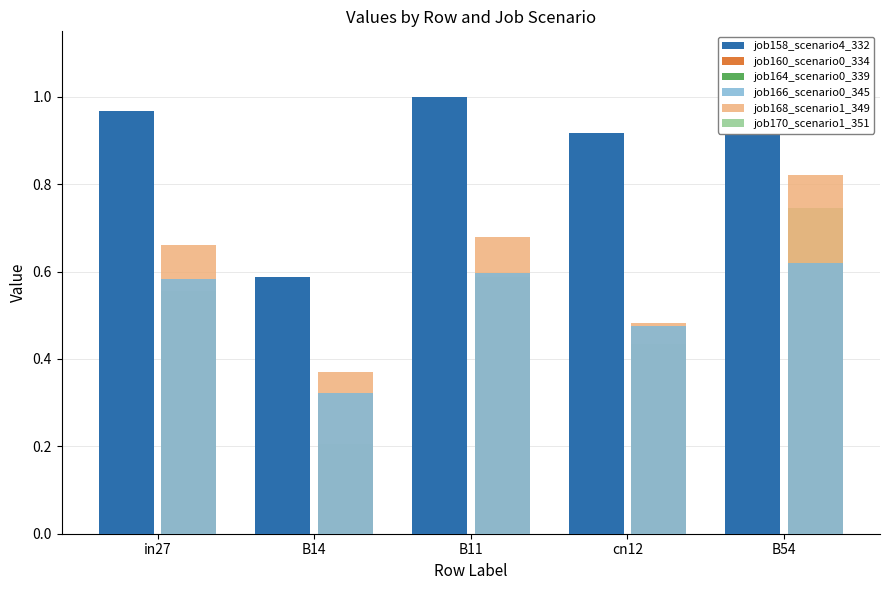

Which category has the lowest value in the job158_scenario4_332 series?

B14